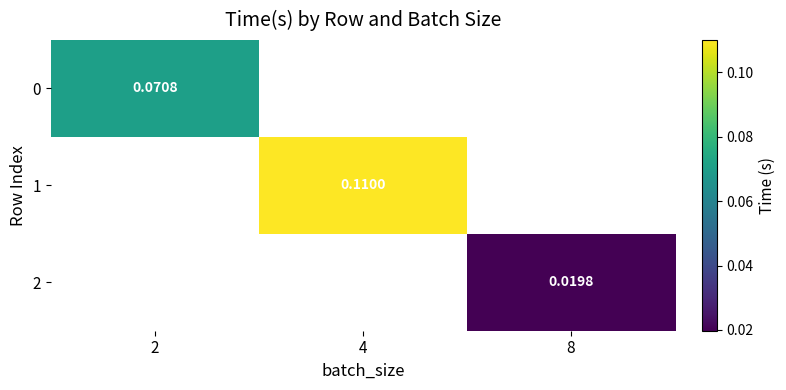

At which label does 0 reach its minimum?

2